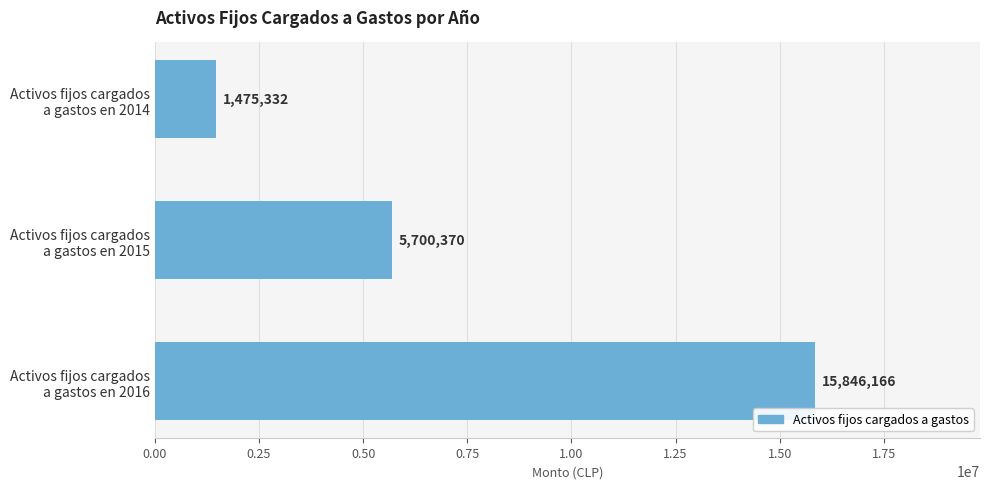

How many data points are less than 5700370?

1